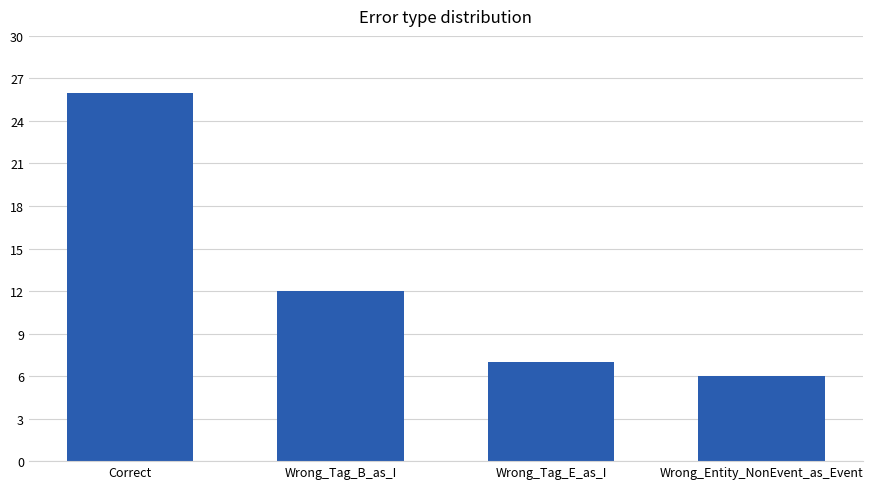

The value at Wrong_Tag_B_as_I is 12. True or false?

True